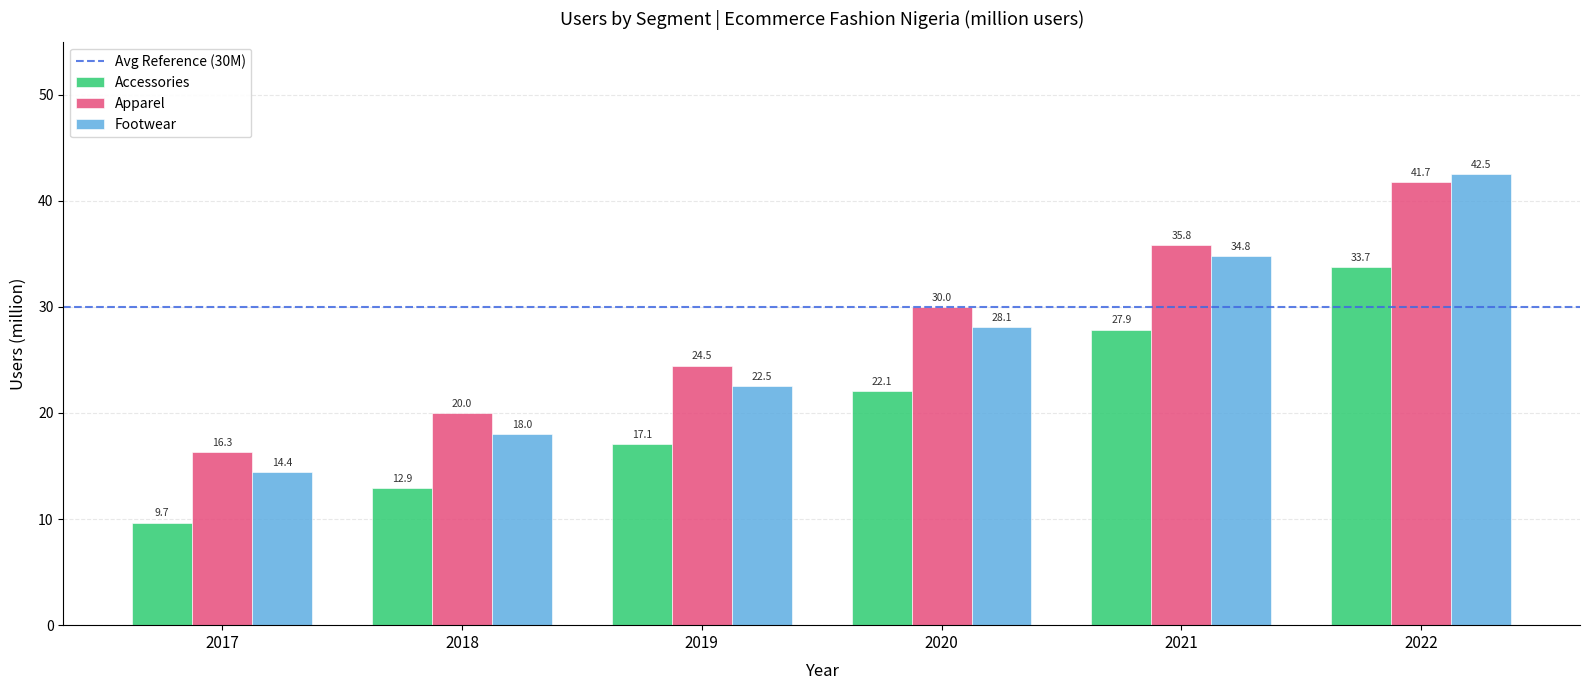

Which series has the widest spread of values?

Footwear